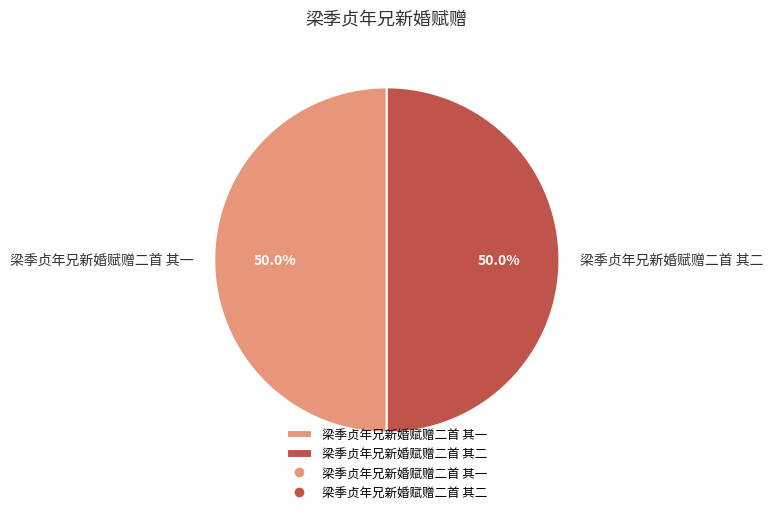

Do 梁季贞年兄新婚赋赠二首 其二 and 梁季贞年兄新婚赋赠二首 其一 together represent more than half of the pie?

Yes